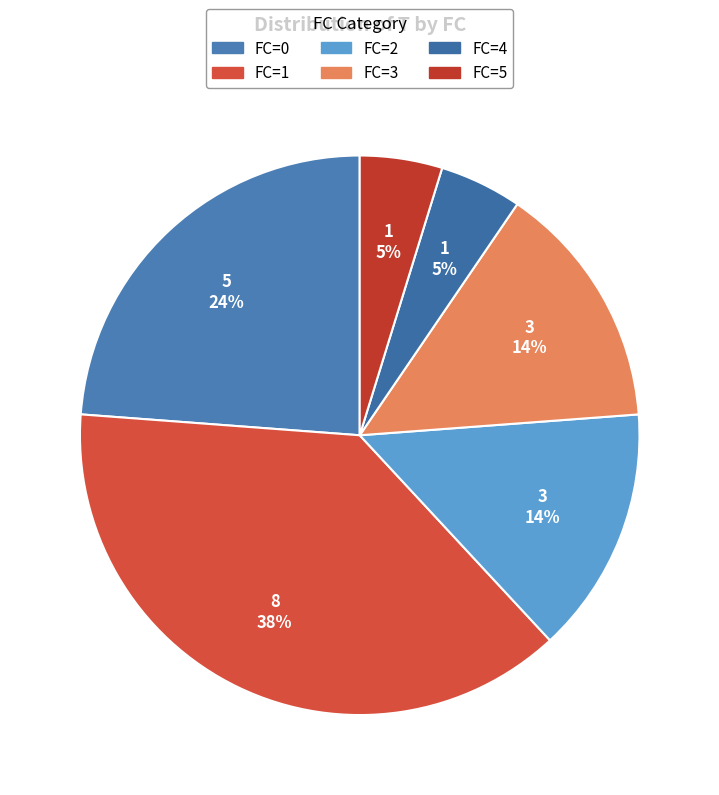

Count the number of slices in the pie.

6